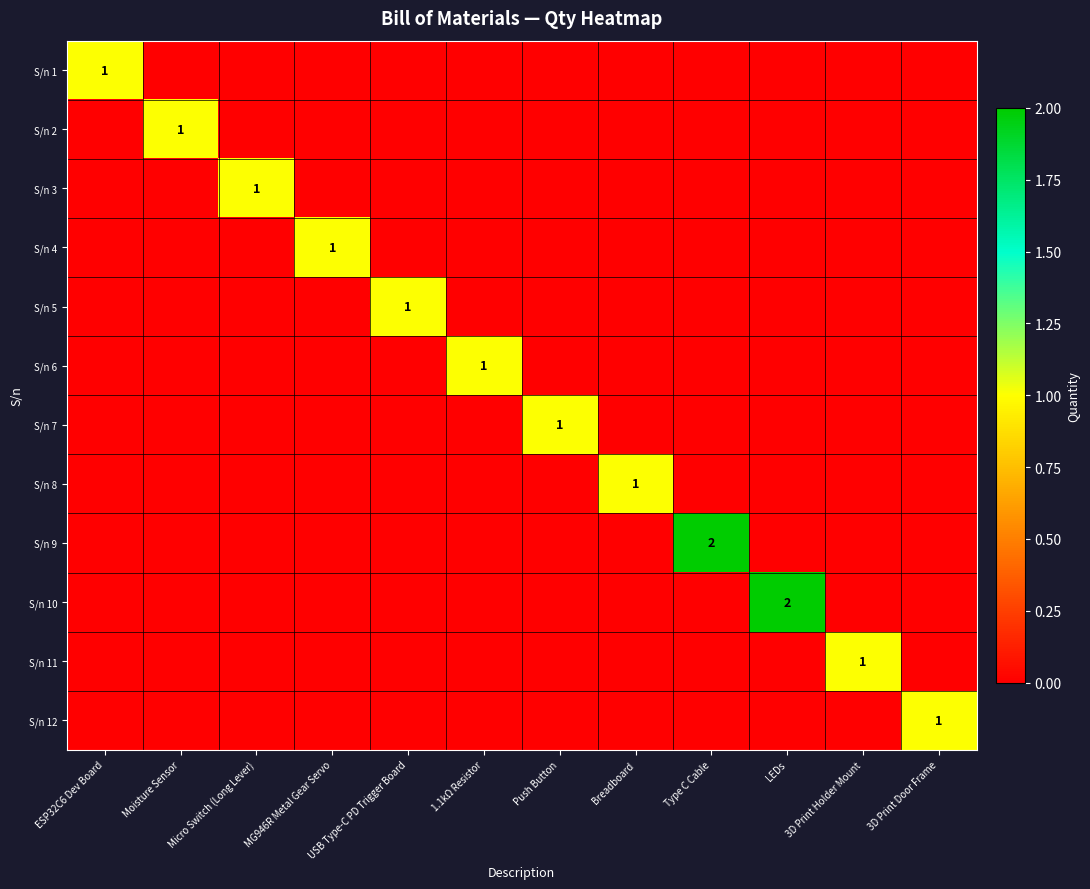

At which category is the sum across all series the highest?

Type C Cable